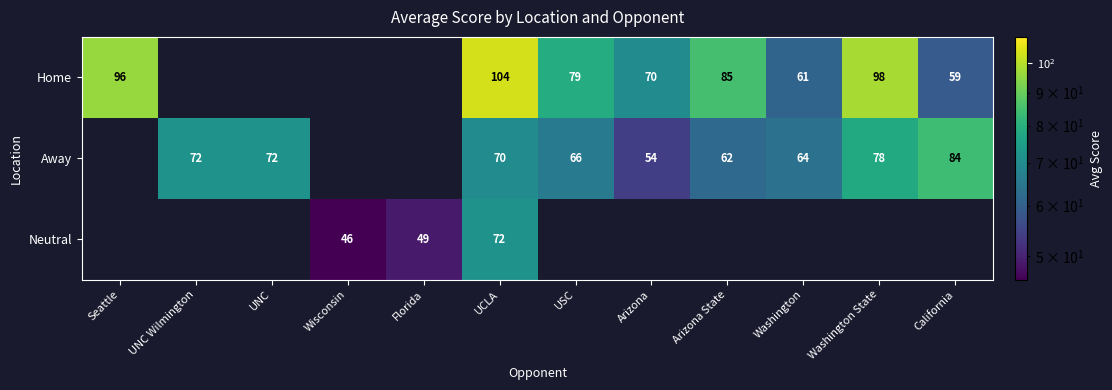

Which has a higher value, UNC Wilmington or Arizona?

Arizona